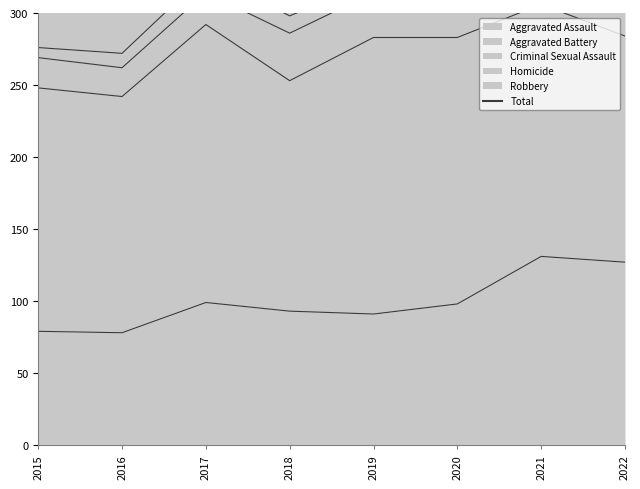

How many values are below 448?

4